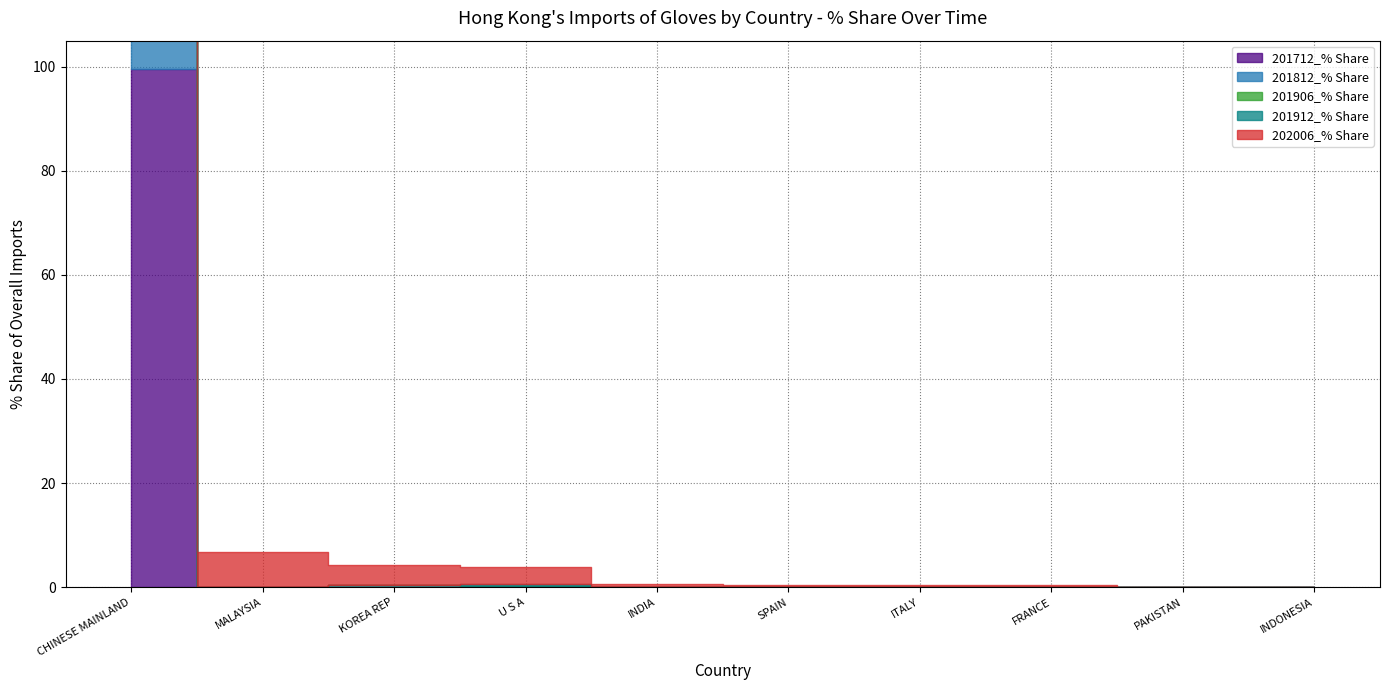

True or false: 201712_% Share has more than 2 interior local peaks.

False